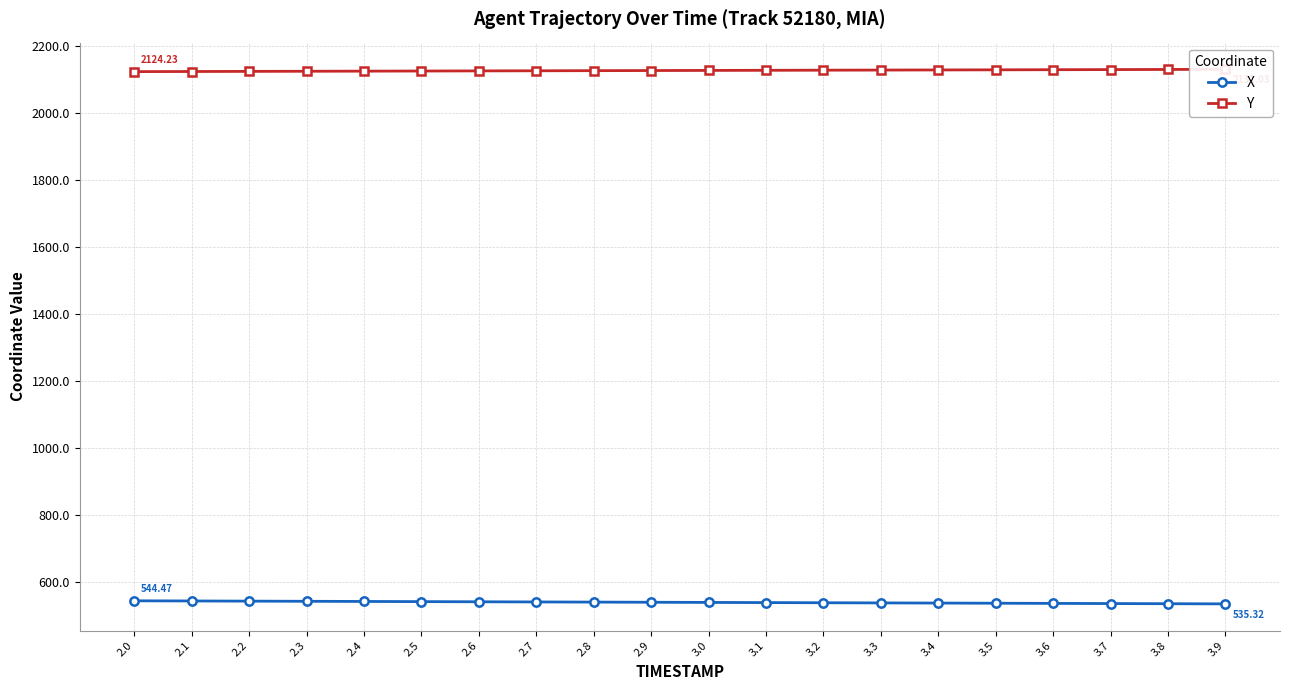

What is the difference between the second highest and minimum values in the Y series?

6.4